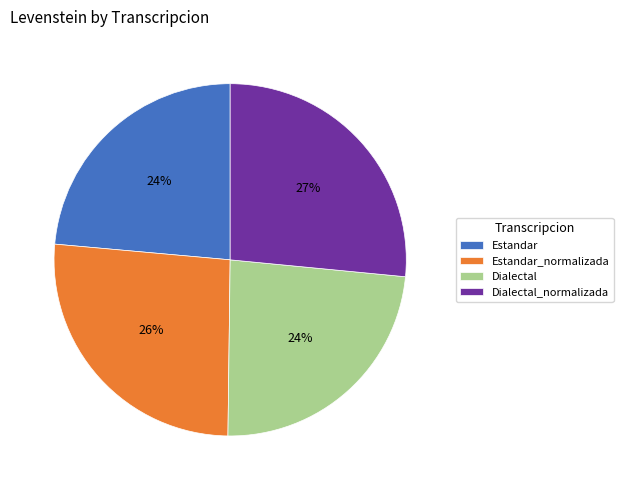

Do Estandar and Dialectal_normalizada together represent more than half of the pie?

Yes